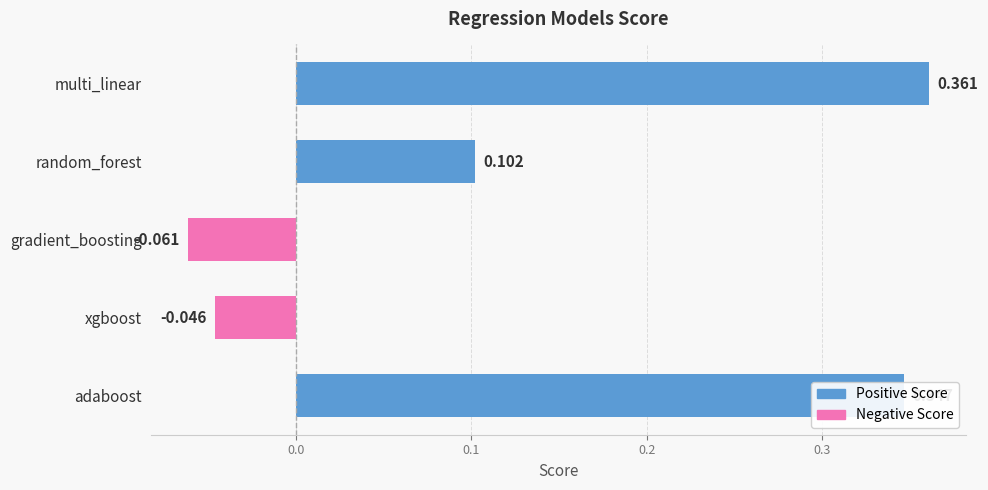

How many values are below zero?

2